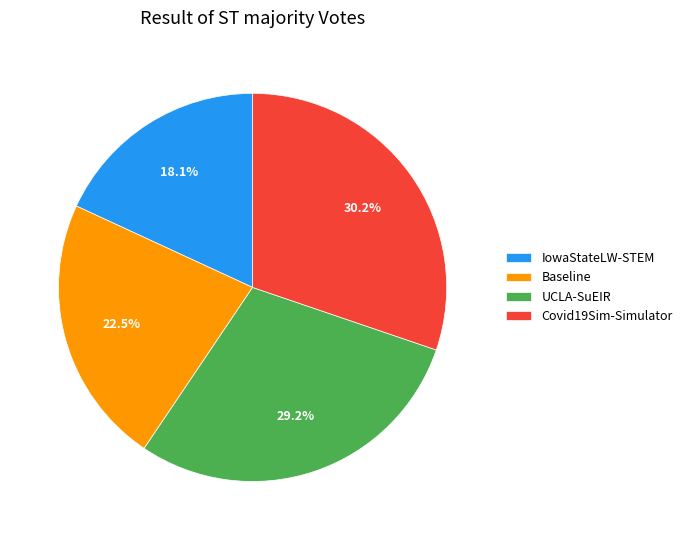

What is the ratio of the value at Baseline to the value at UCLA-SuEIR?

0.8